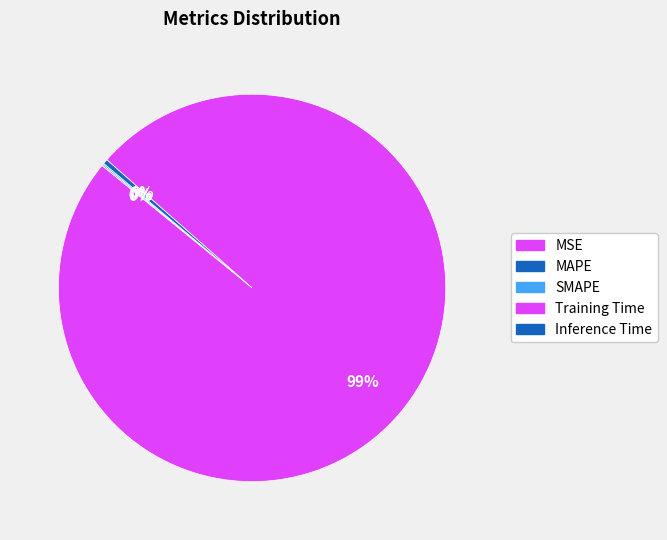

Count the number of slices in the pie.

5